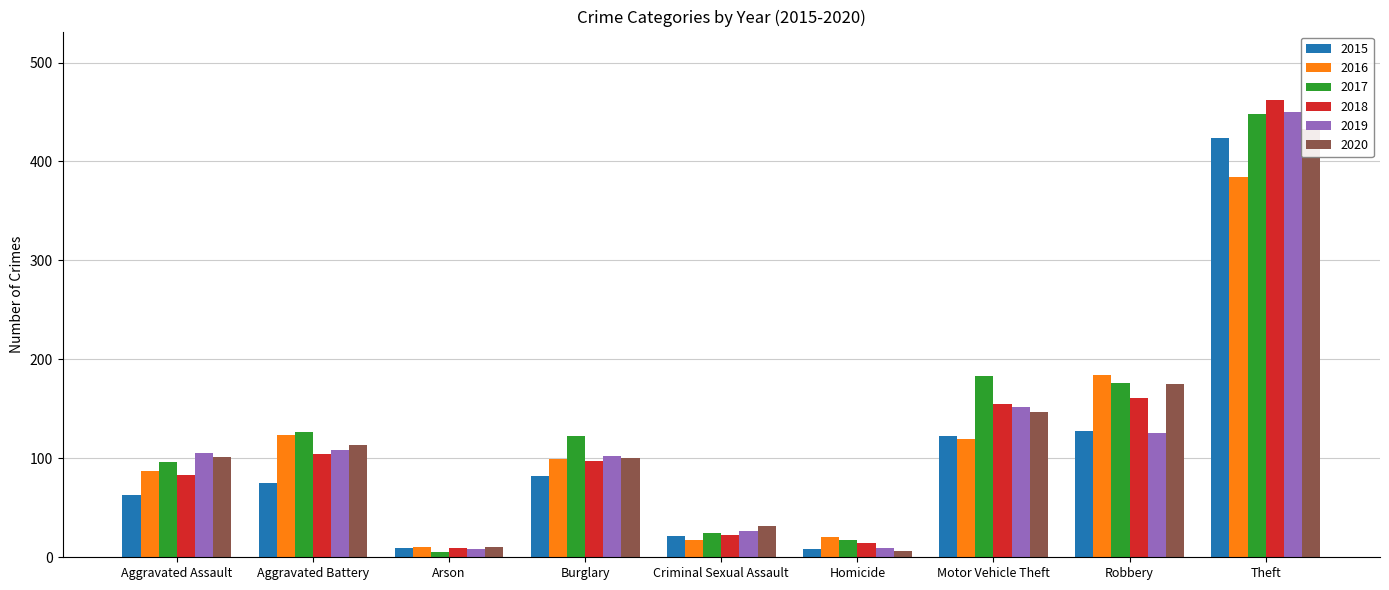

What is the label of the 9th bar from the left?

Theft